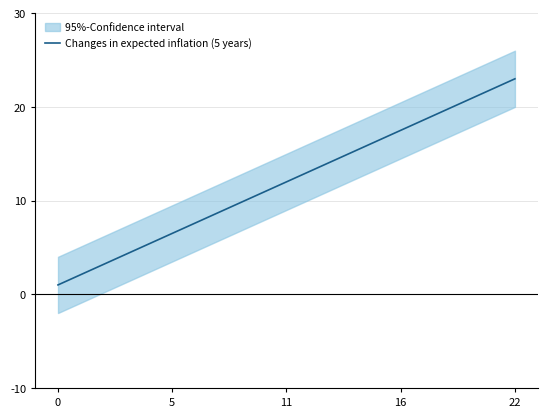

Reading right to left, what are all the values shown in this chart?

23	22	21	20	19	18	17	16	15	14	13	12	11	10	9	8	7	6	5	4	3	2	1